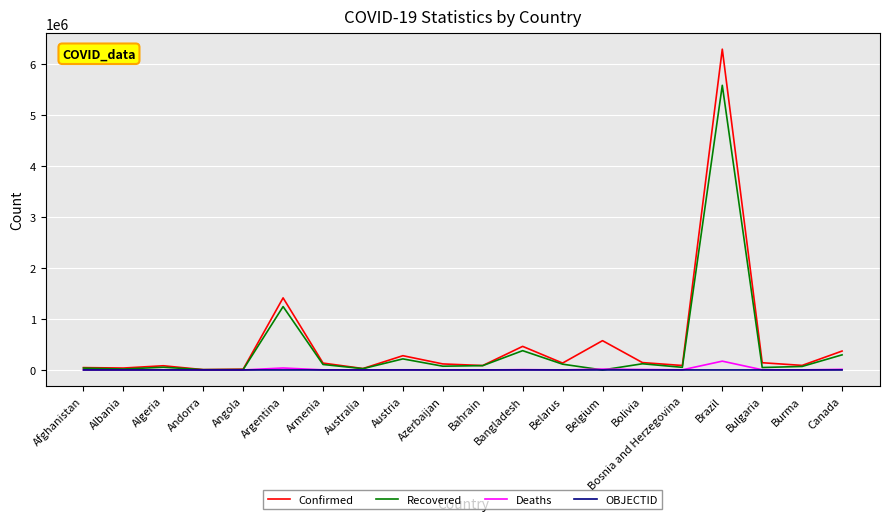

At how many categories does at least one series exceed 5502677?

1